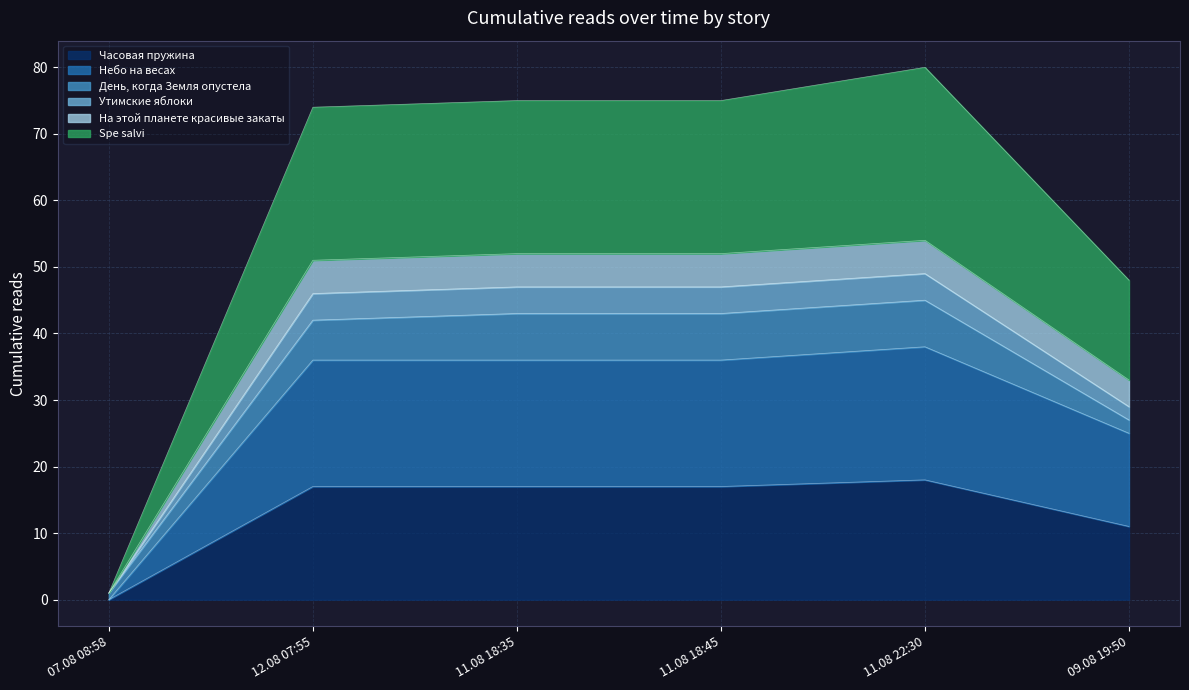

The value of Часовая пружина at 07.08 08:58 is 8. True or false?

False